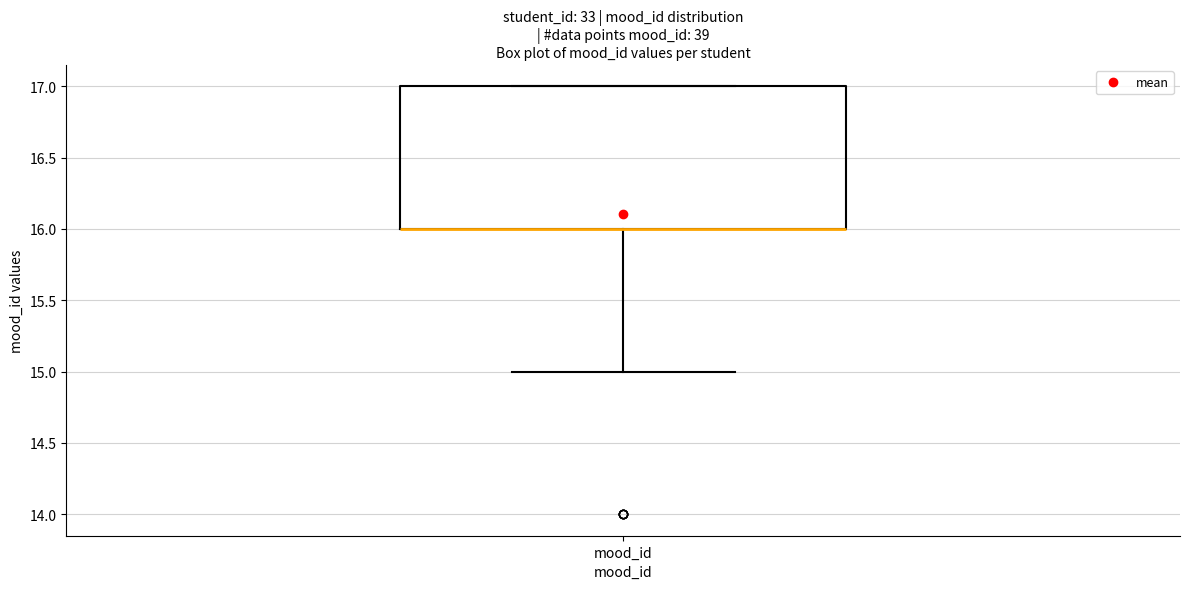

Where is the upper edge of the box for mood_id on the y-axis? The values are not printed on the chart, so give them approximately, as read against the axis.

17